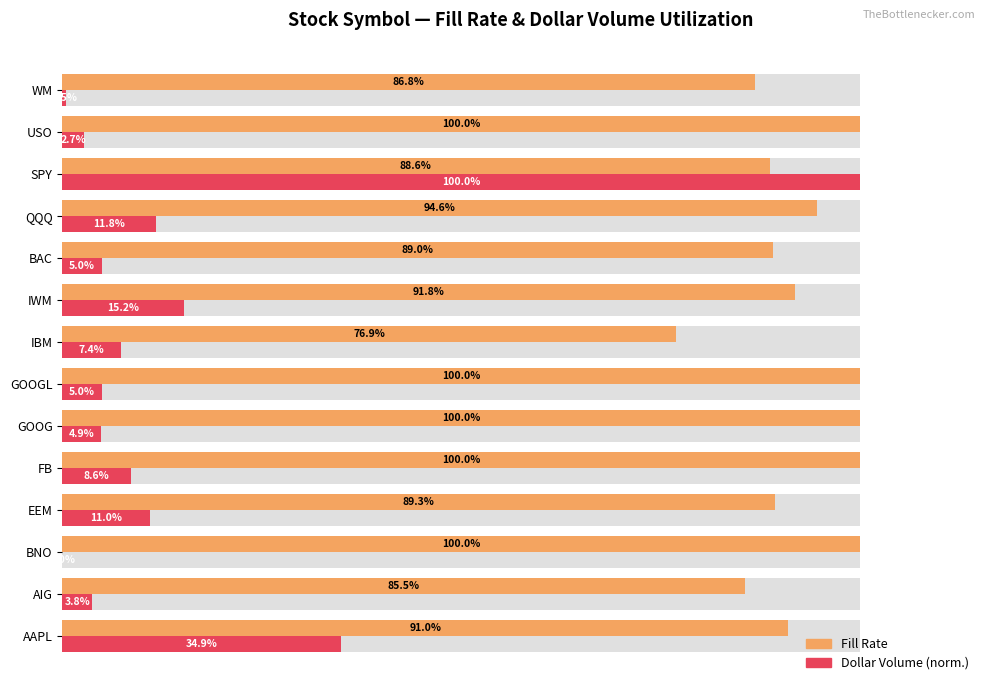

At BNO, list the series in order from largest to smallest.

Fill Rate, Dollar Volume (norm.)